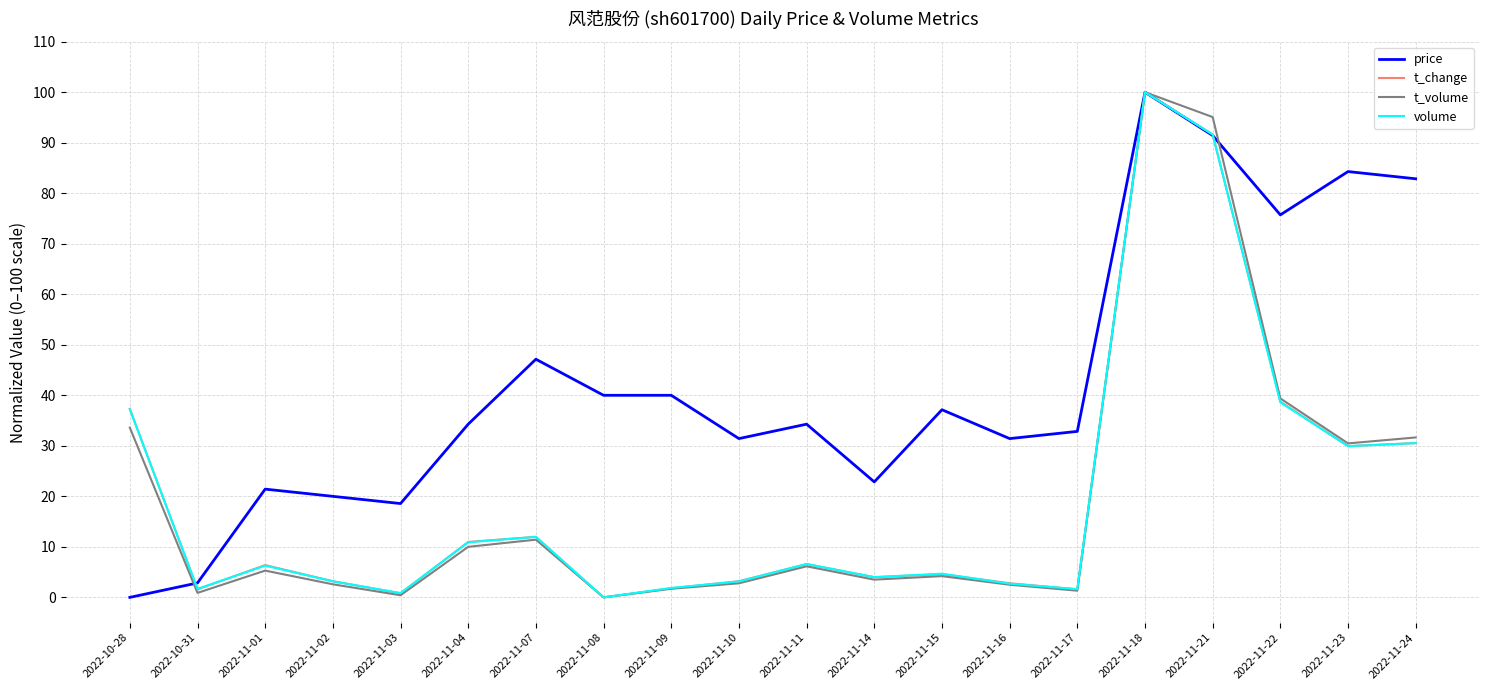

The price series shows 27.9 at 2022-11-08. True or false?

False